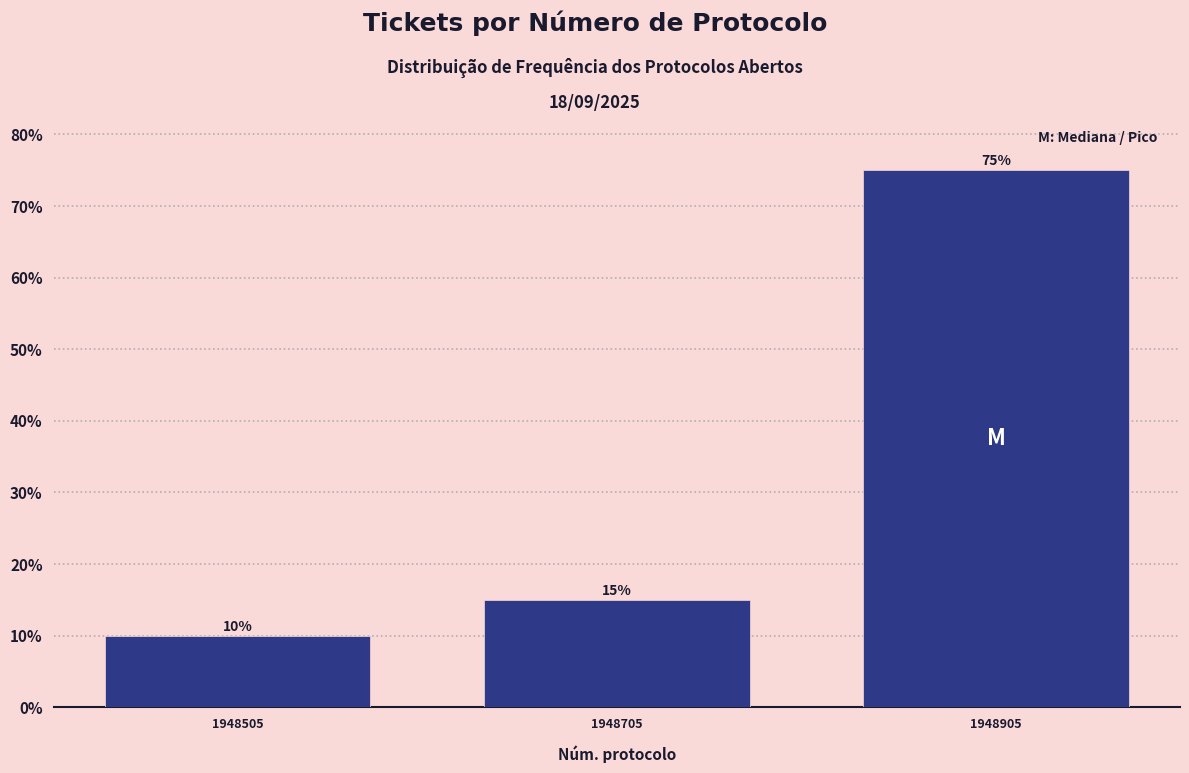

Reading right to left, list all the values displayed in this chart.

75	15	10